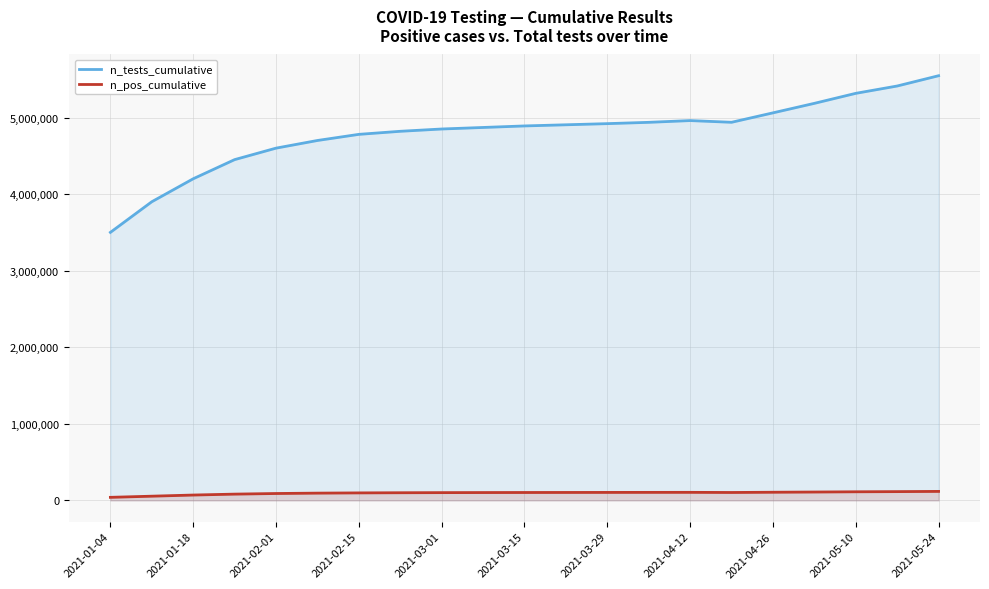

List the series in order of their peak value, lowest first.

n_pos_cumulative, n_tests_cumulative